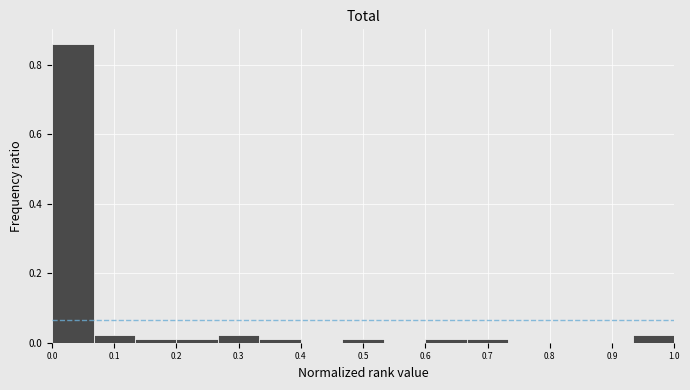

How tall is the bar that spans 0.07 to 0.13 on the x-axis? Neither the bar edges nor the heights are printed on the chart, so give them approximately, as read against the axes.

0.02